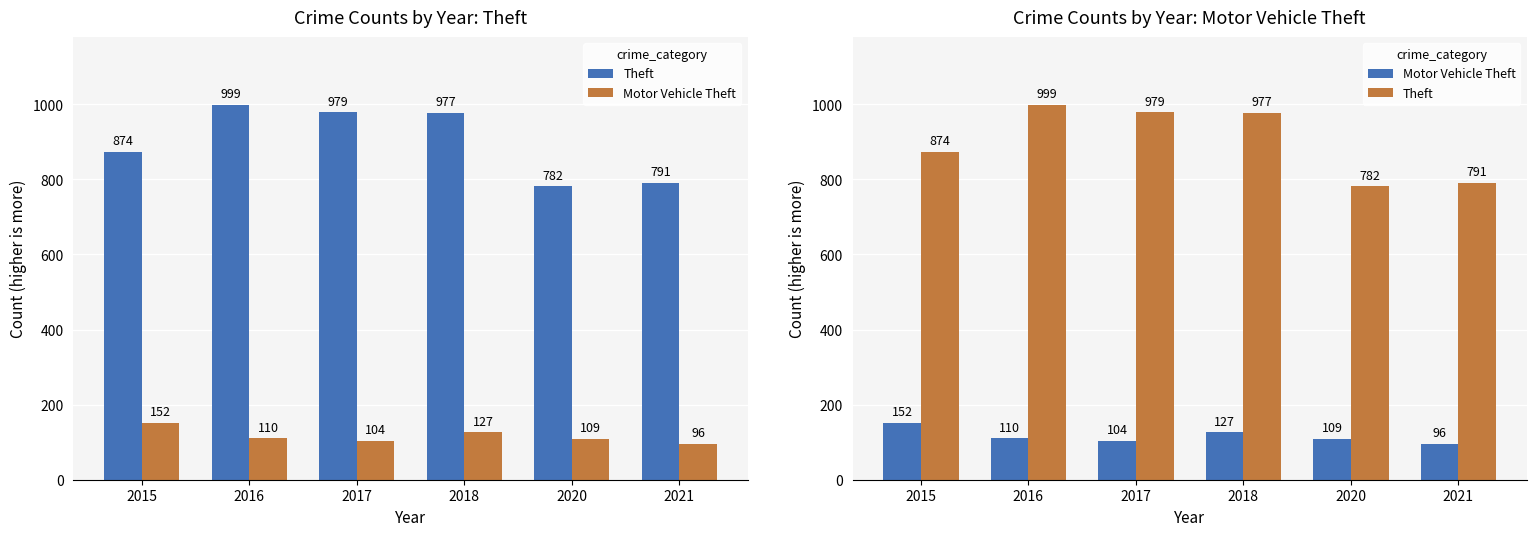

Rank the series at 2015 from lowest to highest value.

Motor Vehicle Theft, Theft